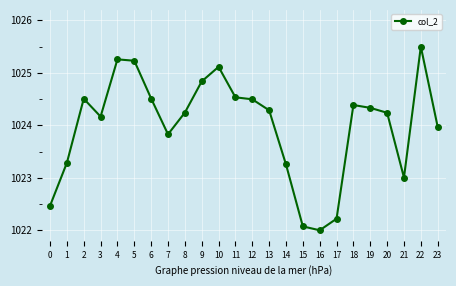

Count the number of values greater than 1024.

15